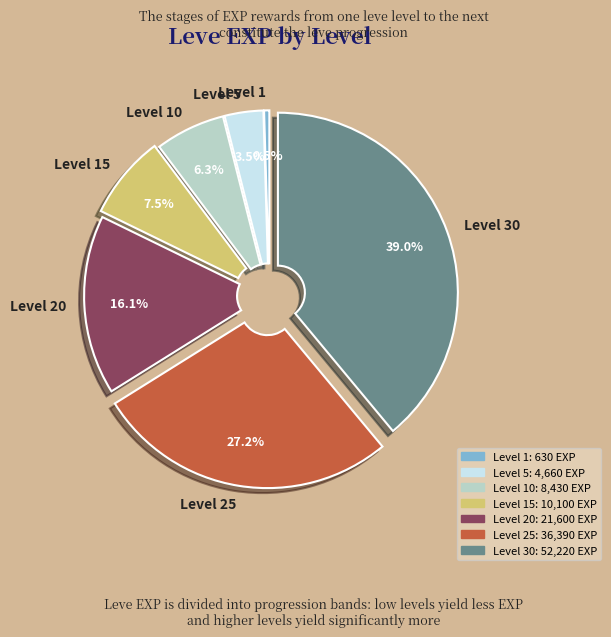

The Level 25 slice represents 27% of the pie. True or false?

True